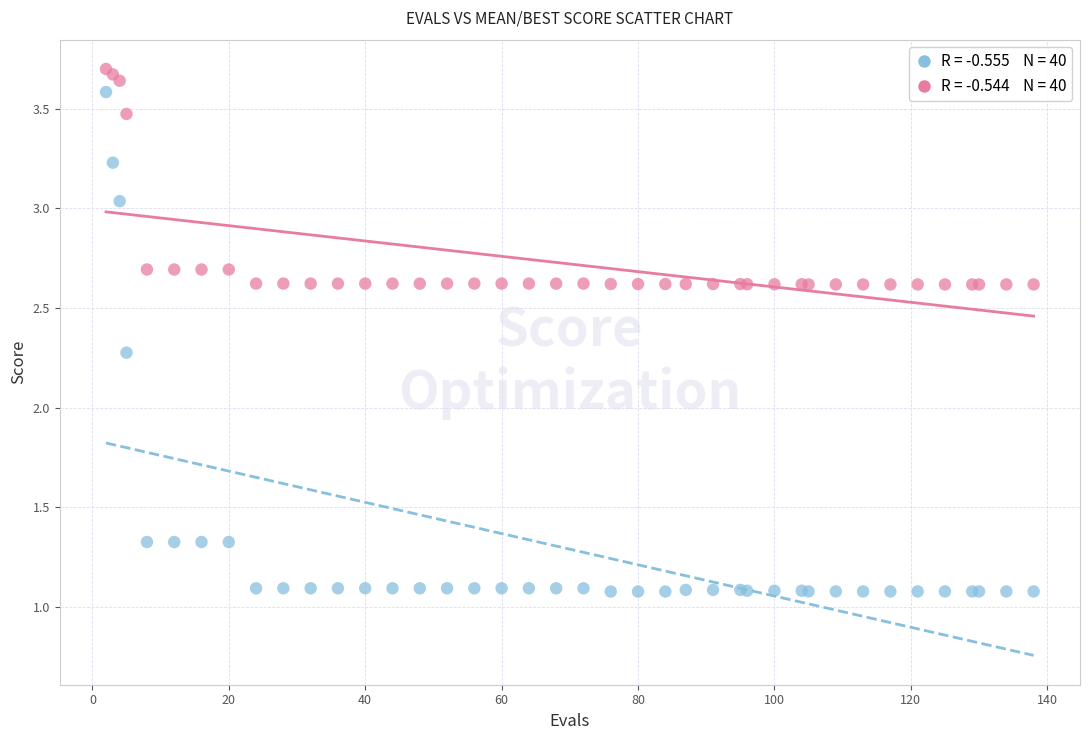

Across all series, what Y value is closest to 2?

2.3